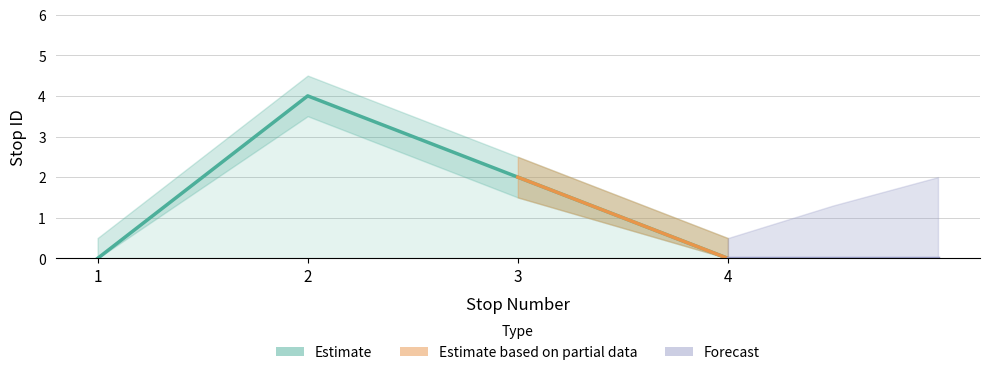

Reading left to right, what are all the values shown in this chart?

stop ID: 1=0.0	2=4.0	3=2.0	4=0.0
stop ID upper: 1=0.5	2=4.5	3=2.5	4=0.5
stop ID lower: 1=0.0	2=3.5	3=1.5	4=0.0